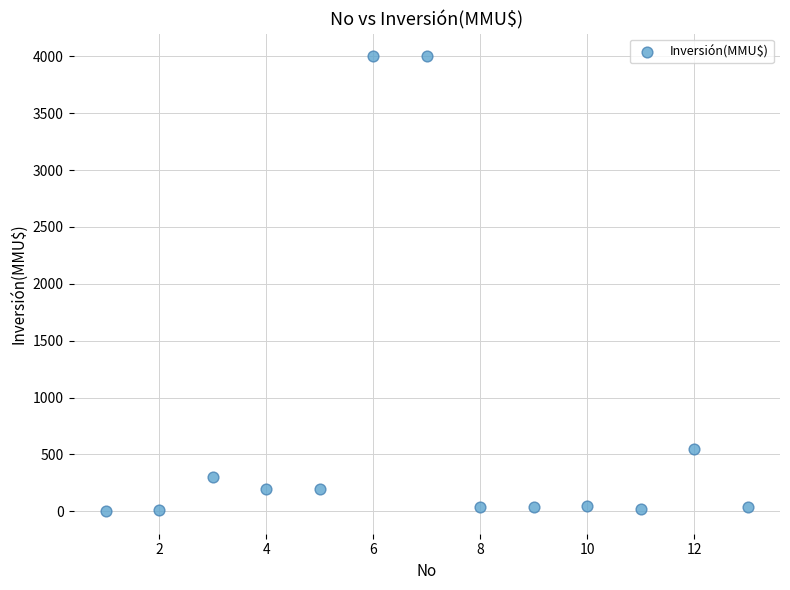

What is the range of Y values (max minus min)?

3996.8